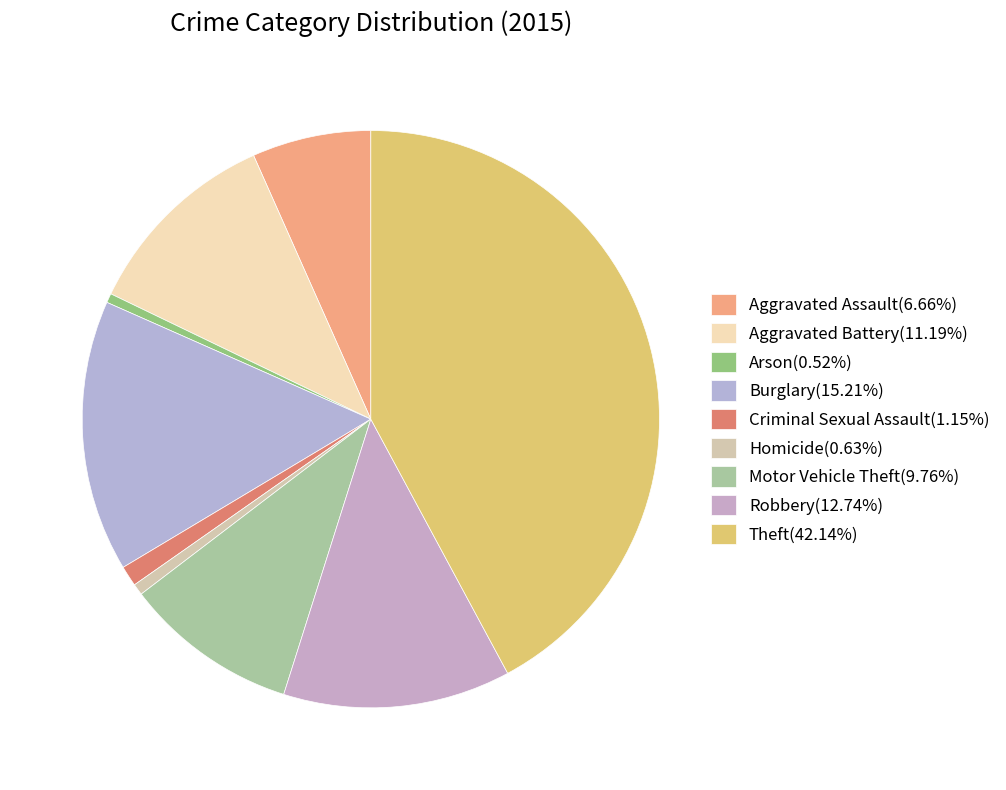

Rank the categories by value from lowest to highest.

Arson, Homicide, Criminal Sexual Assault, Aggravated Assault, Motor Vehicle Theft, Aggravated Battery, Robbery, Burglary, Theft